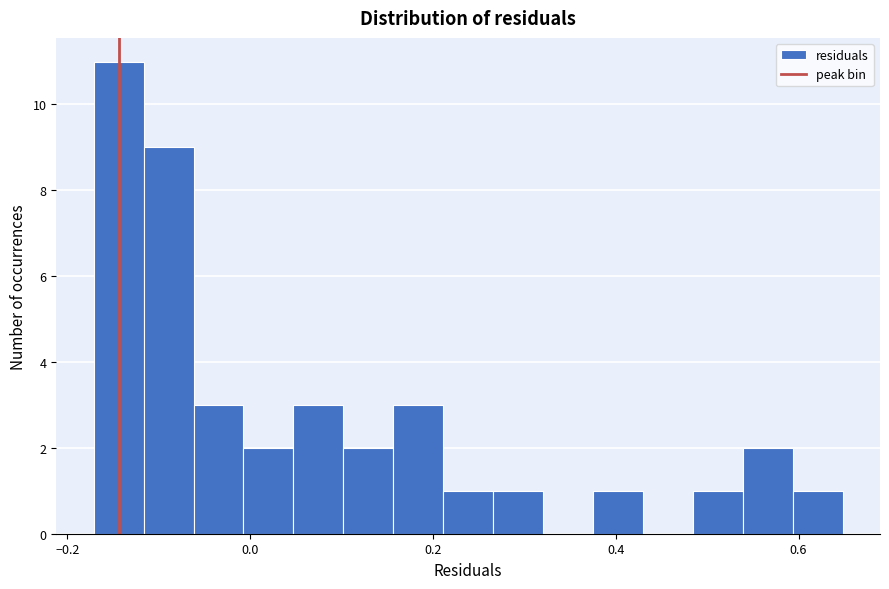

Around what value on the x-axis is the tallest bar? Give the approximate position of its centre, as read against the axis.

-0.14